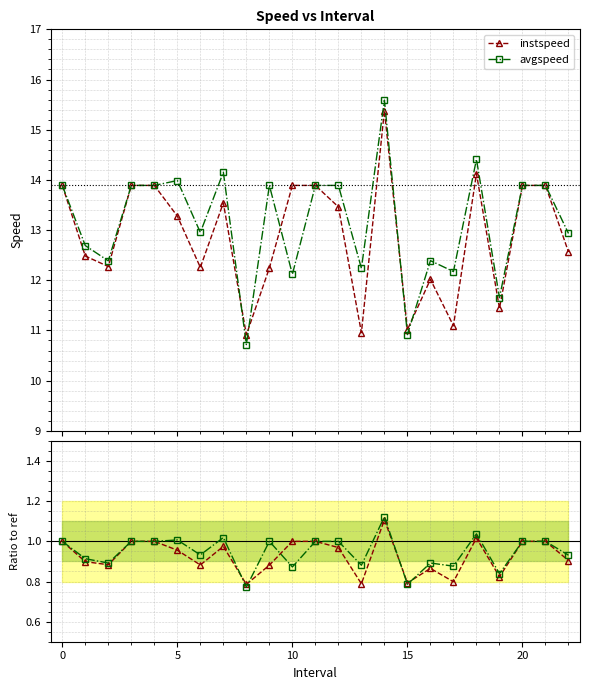

At 9, list the series in order from largest to smallest.

avgspeed, instspeed, avgspeed ratio, instspeed ratio